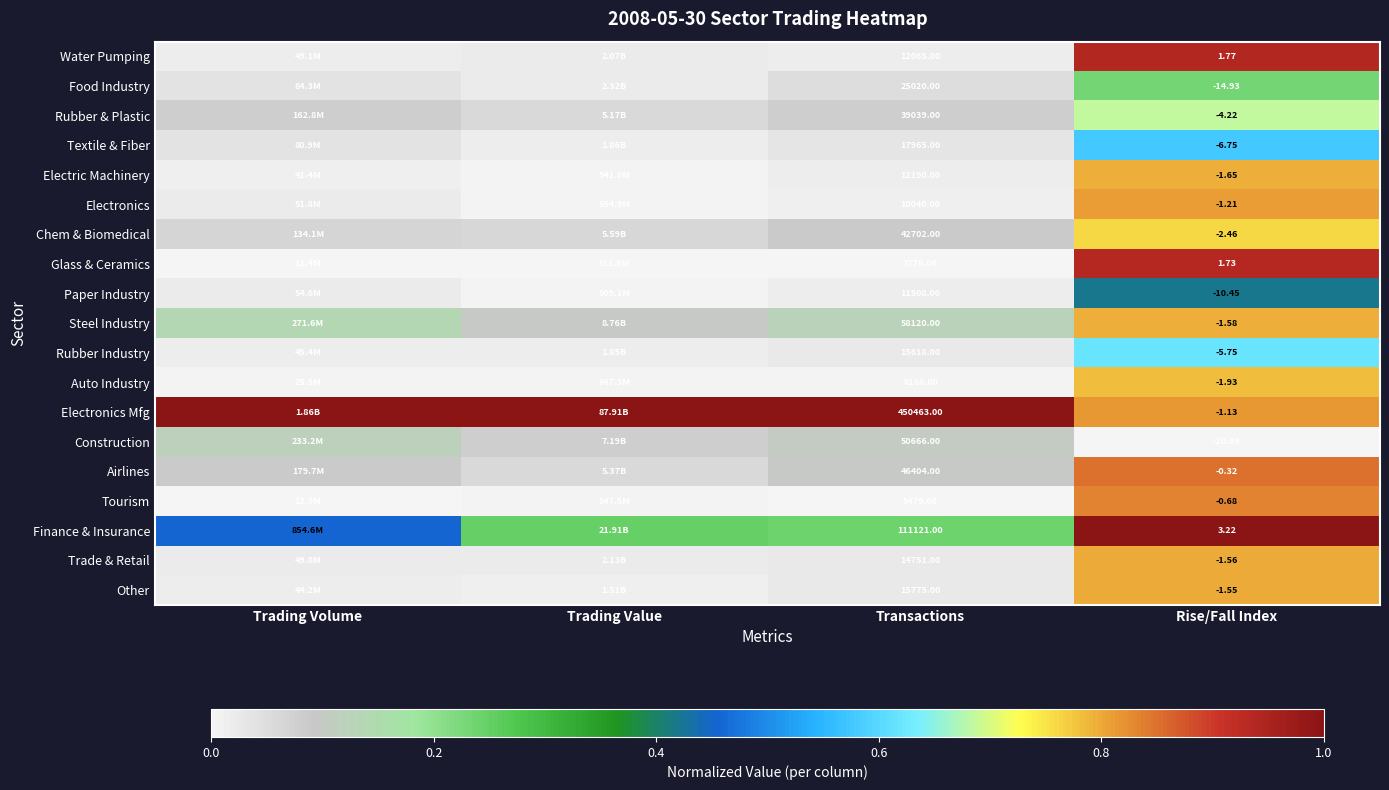

How many series are shown in this chart?

19